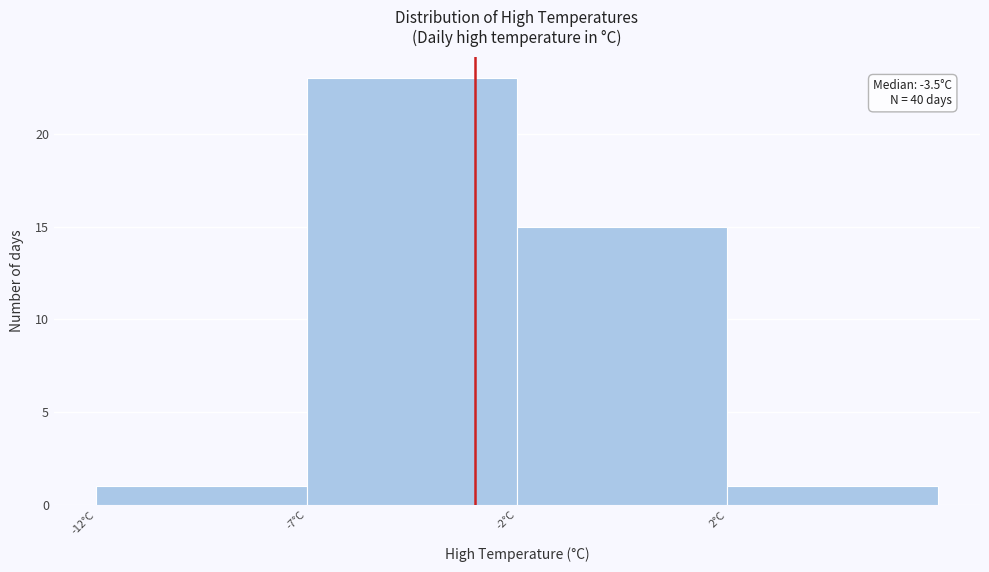

Reading left to right, list all the values displayed in this chart.

1	23	15	1